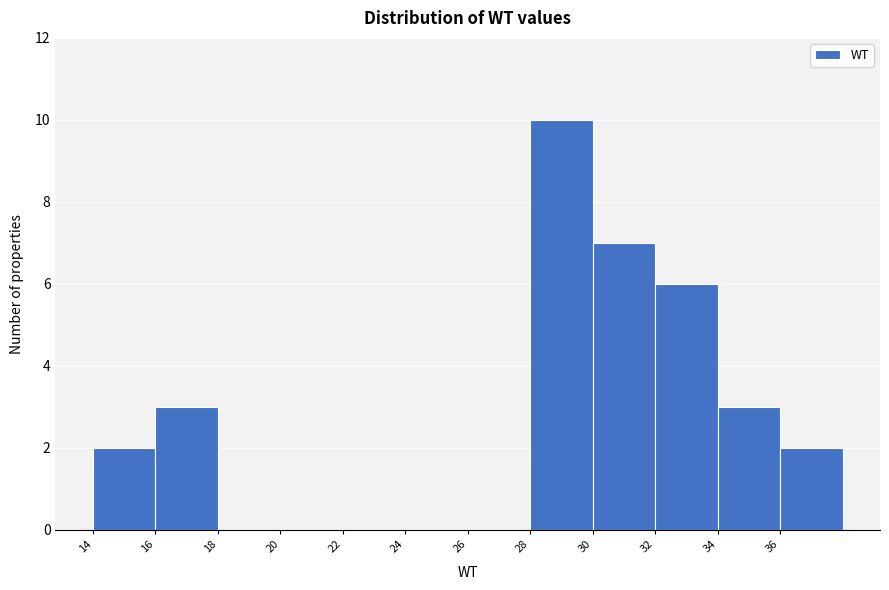

Over which range of the x-axis is the bar tallest?

28 to 30